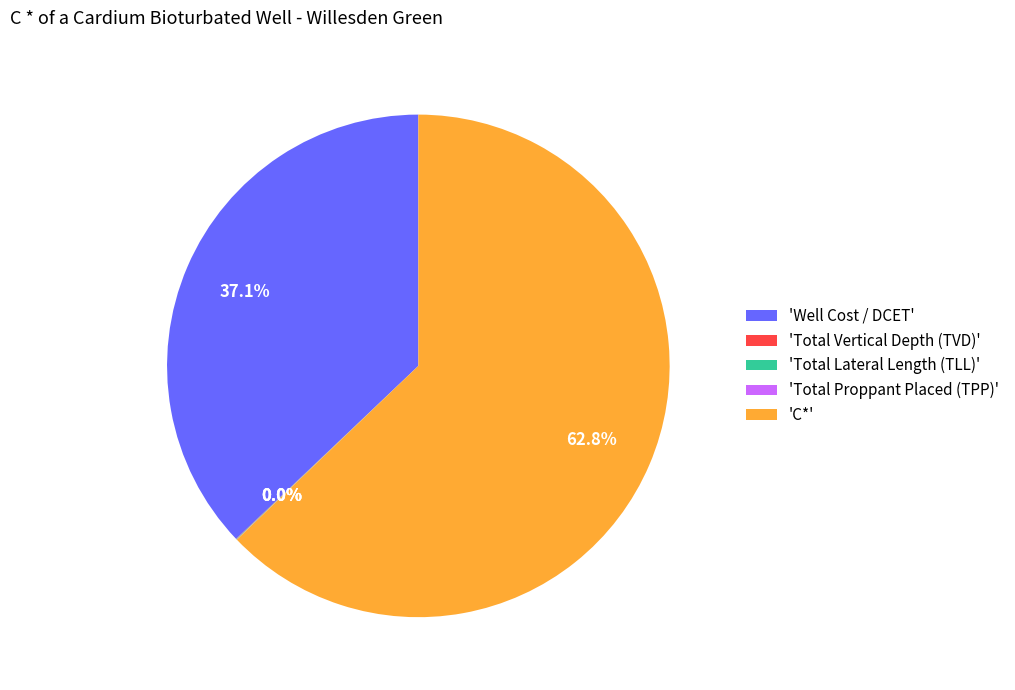

What is the majority slice?

'C*'